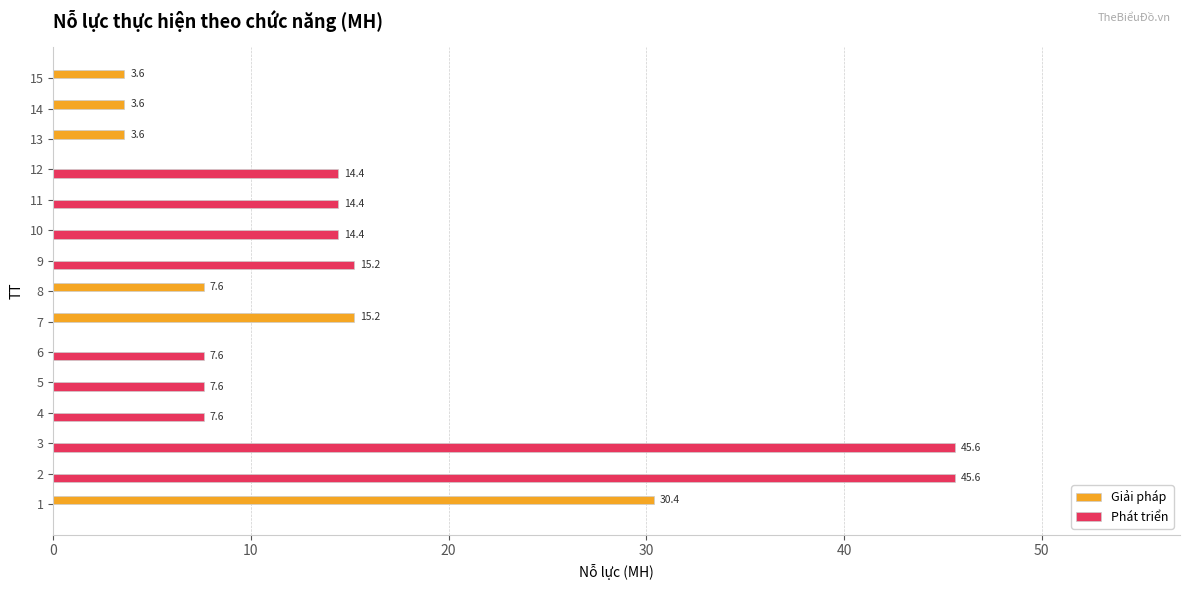

The Phát triển series shows -29.3 at 15. True or false?

False